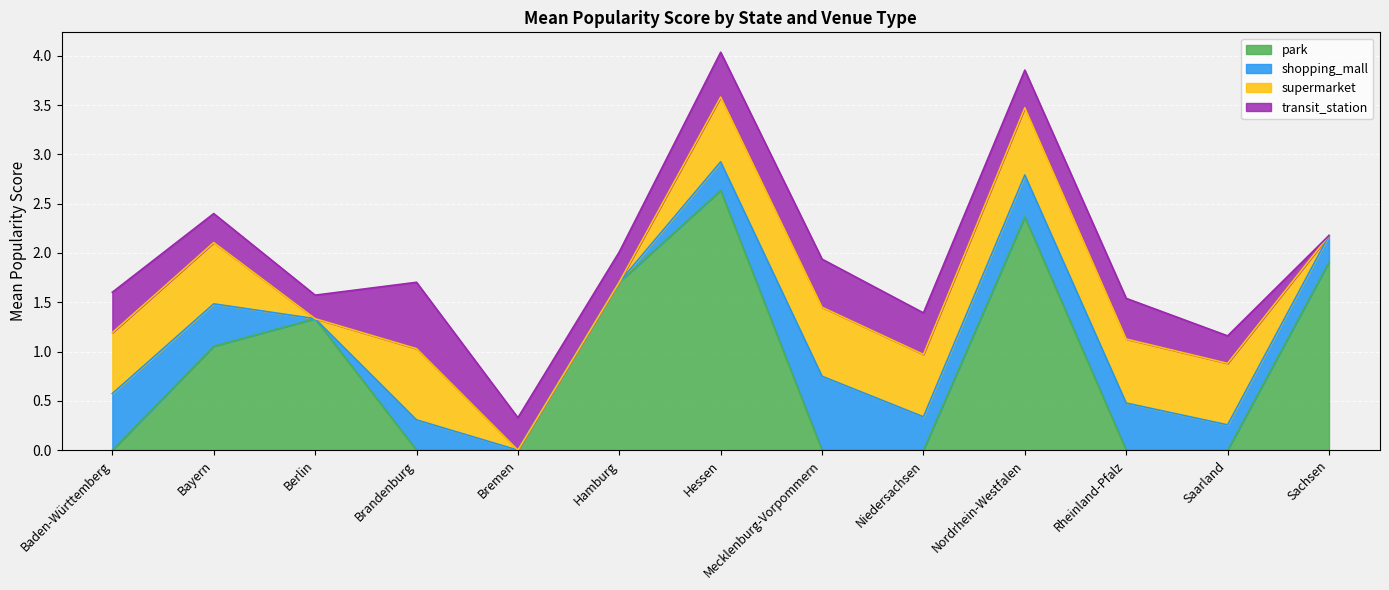

At which category is the sum across all series the highest?

Hessen